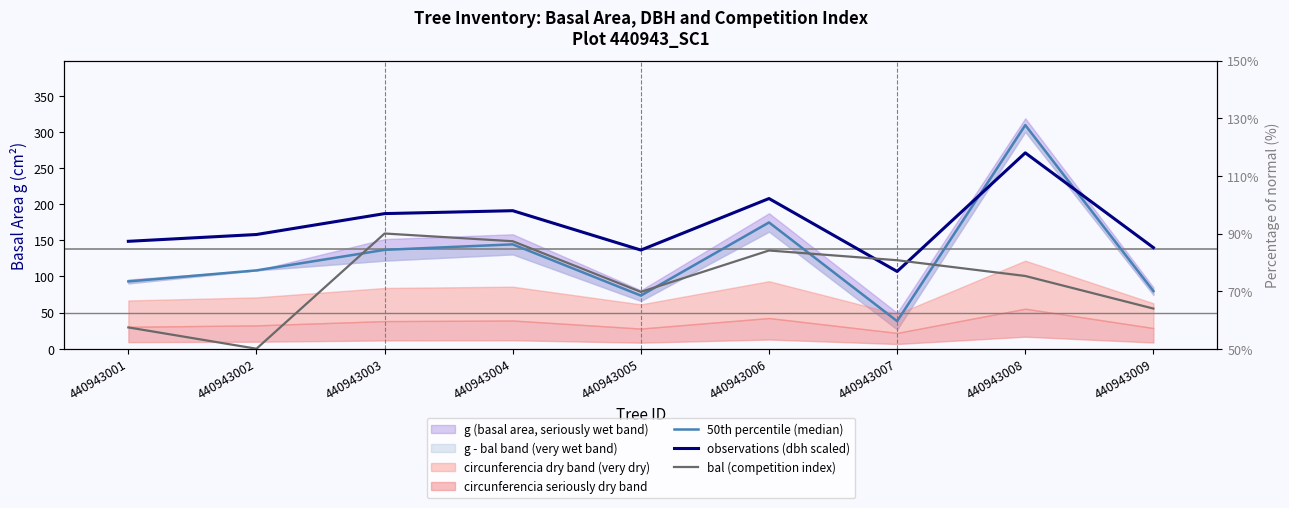

What is the average value of the observations (dbh scaled) series?

171.9